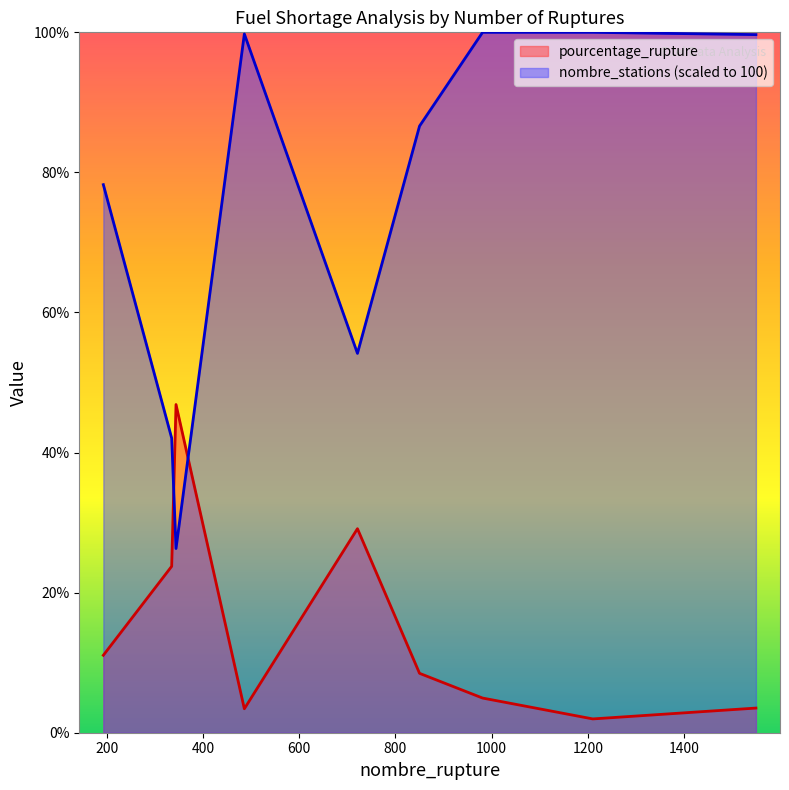

Read the nombre_stations value at 981.

100.0